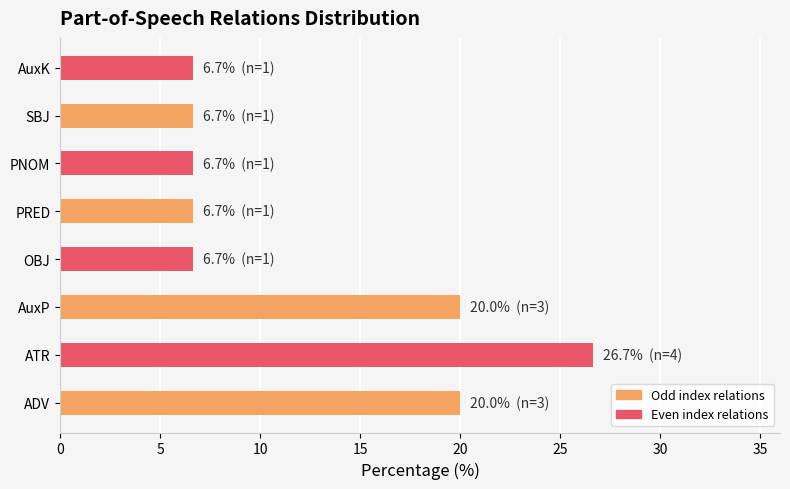

What is the average value?

12.5